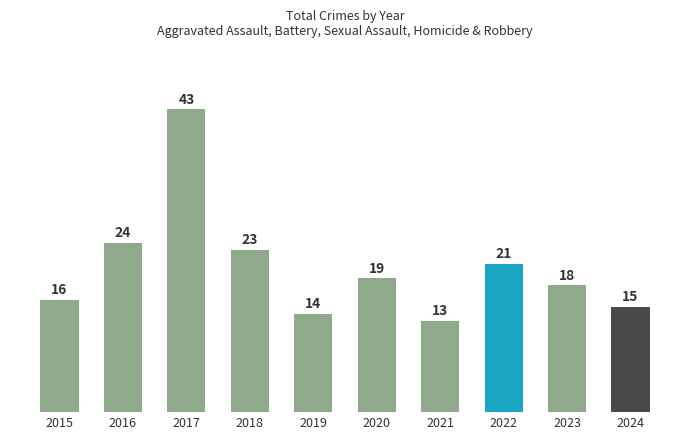

At which label is the value closest to 28?

2016